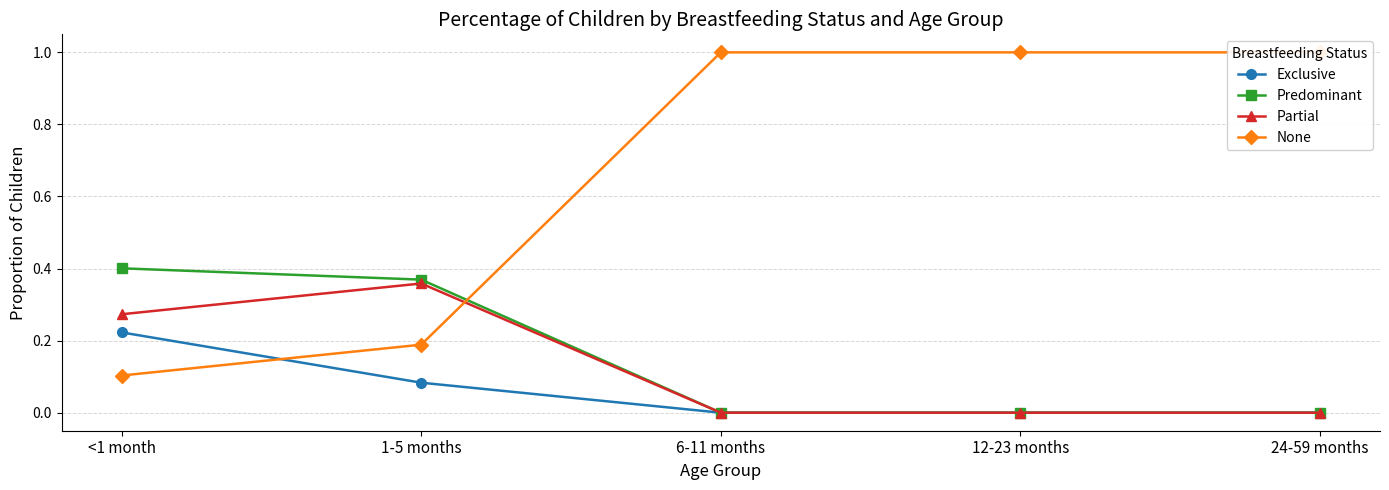

What is the spread (max minus min) of values at 1-5 months?

0.3